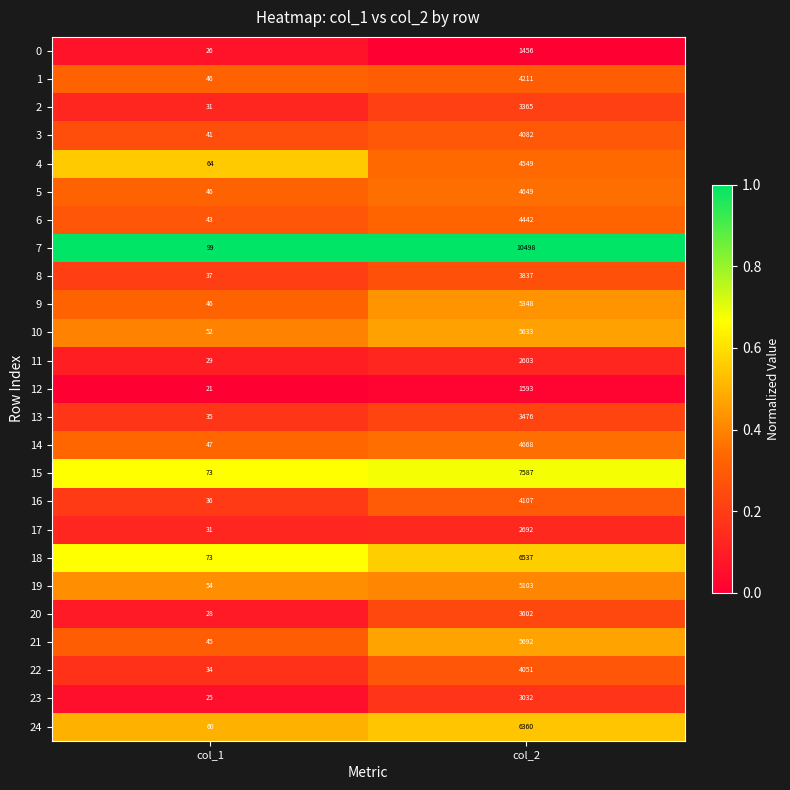

Which series changed the most between col_1 and col_2?

7